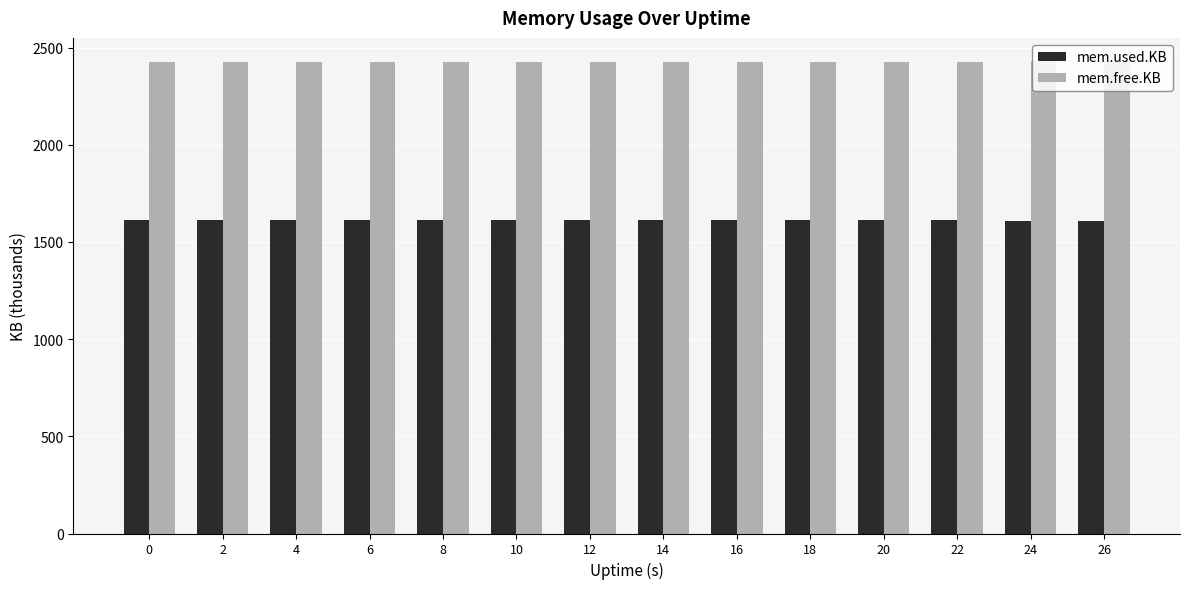

What is the sum of the mem.used.KB values at 4 and 8?

3227.5